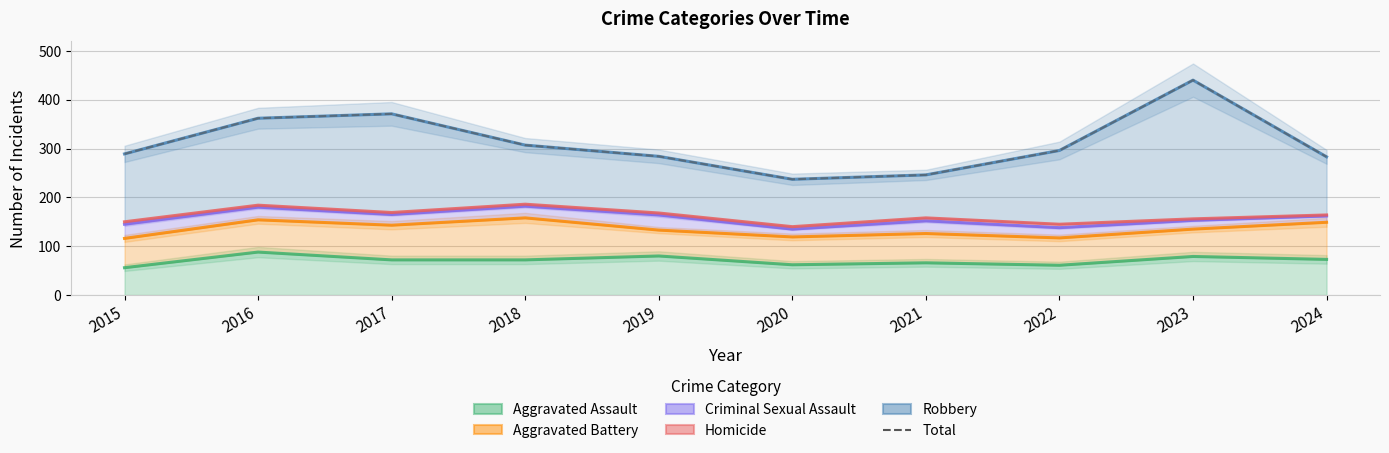

Rank the series by their maximum value, from highest to lowest.

Robbery, Total, Homicide, Criminal Sexual Assault, Aggravated Battery, Aggravated Assault